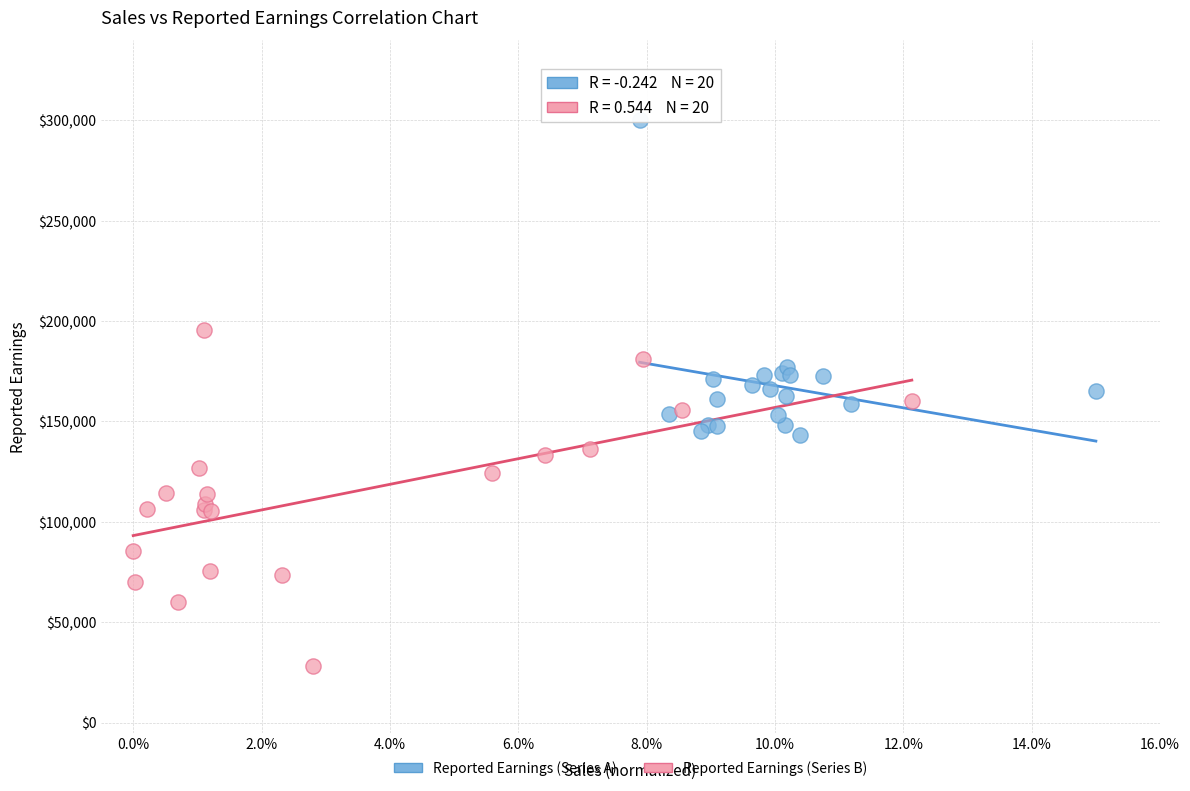

What are all the series names shown in the legend?

Reported Earnings (Series A), Reported Earnings (Series B)